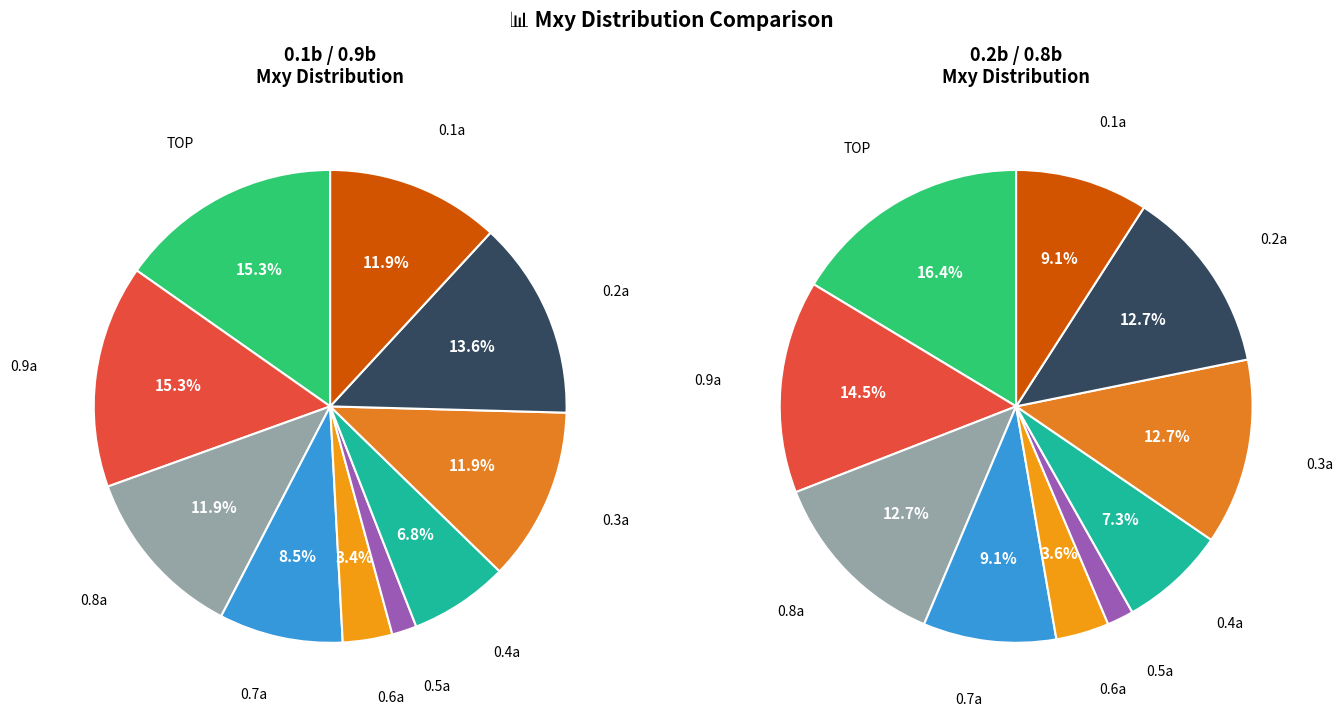

What is the smallest slice in the pie chart?

0.5a